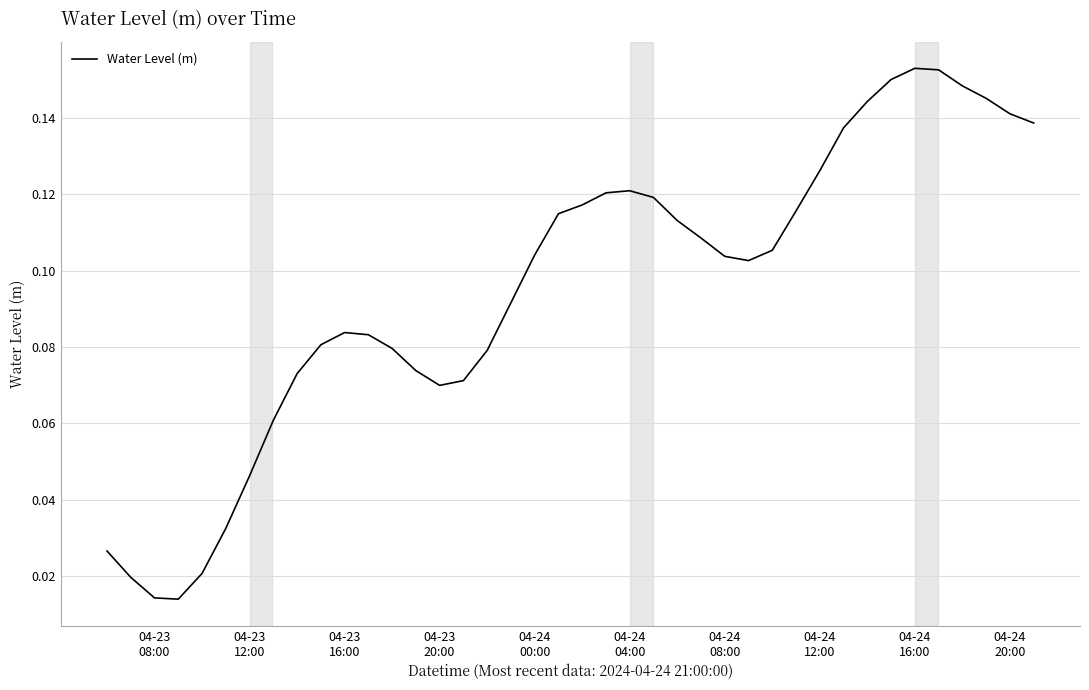

How many lines are shown in the chart?

1